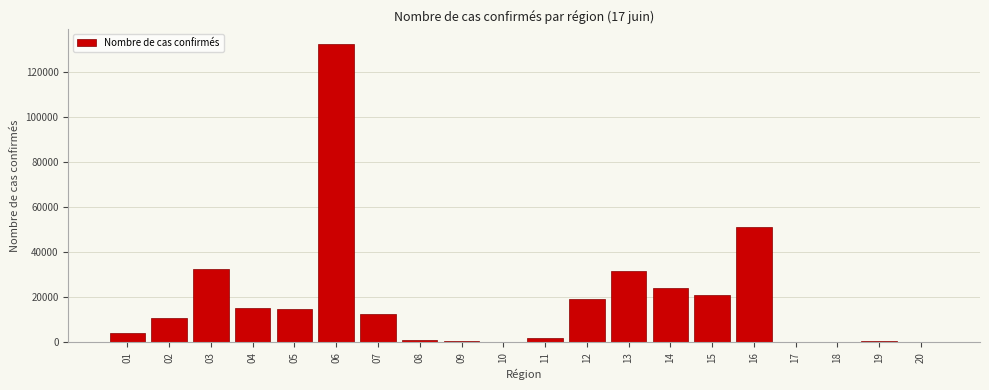

What is the ratio of the value at 12 to the value at 04?

1.3